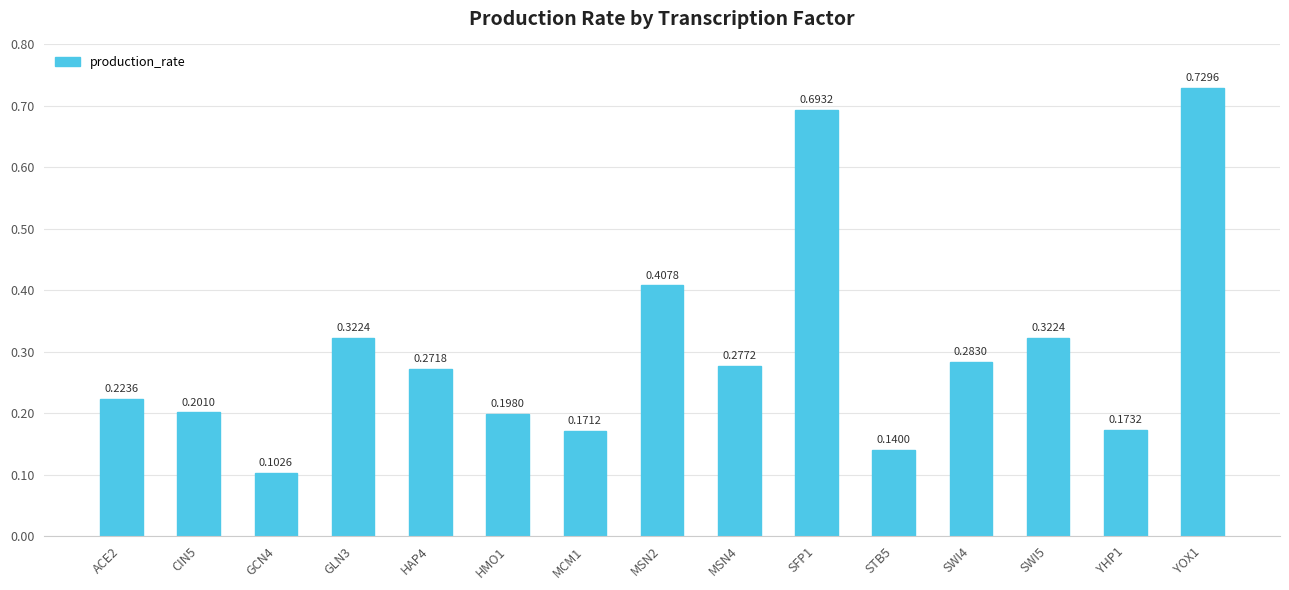

What is the difference between the maximum and minimum values?

0.6